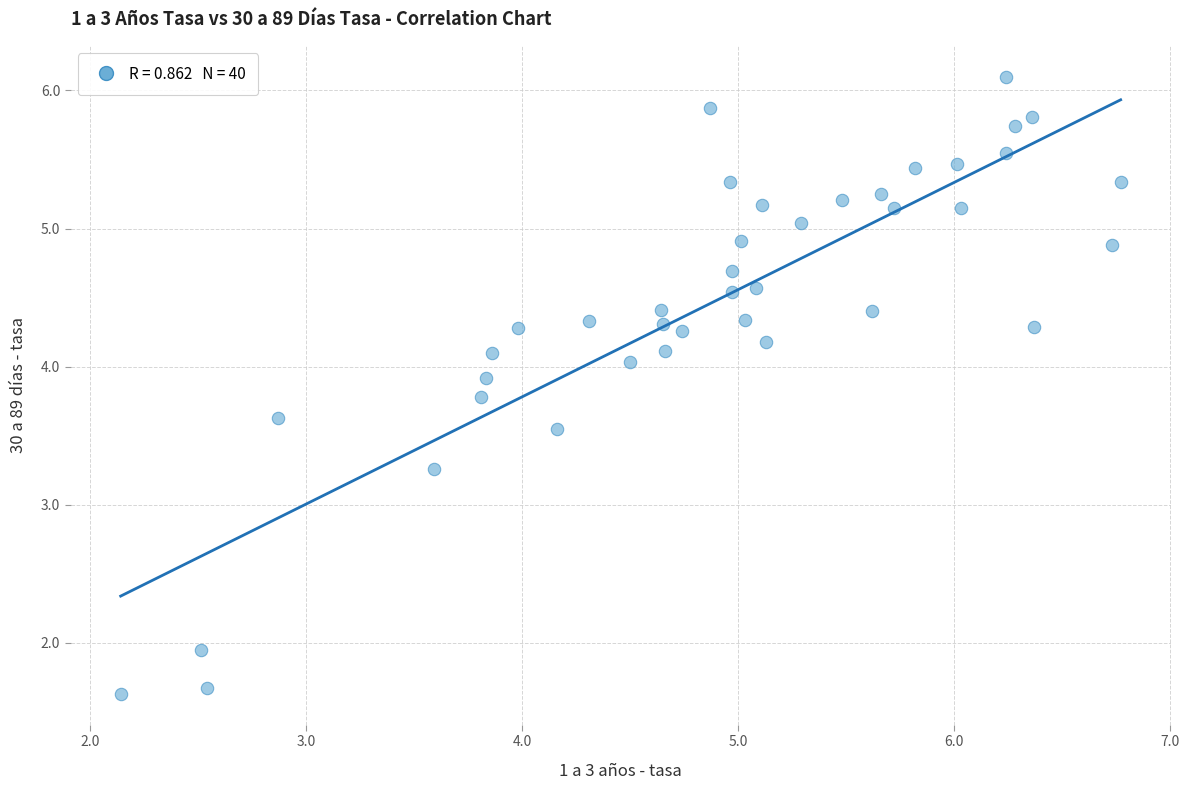

What Y value in the scatter plot is closest to 3?

3.3